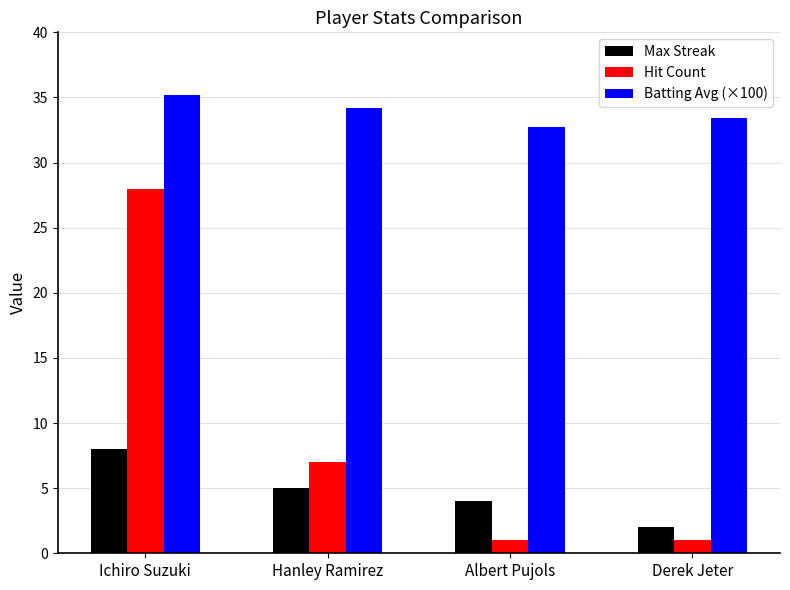

At how many categories does at least one series exceed 32?

4